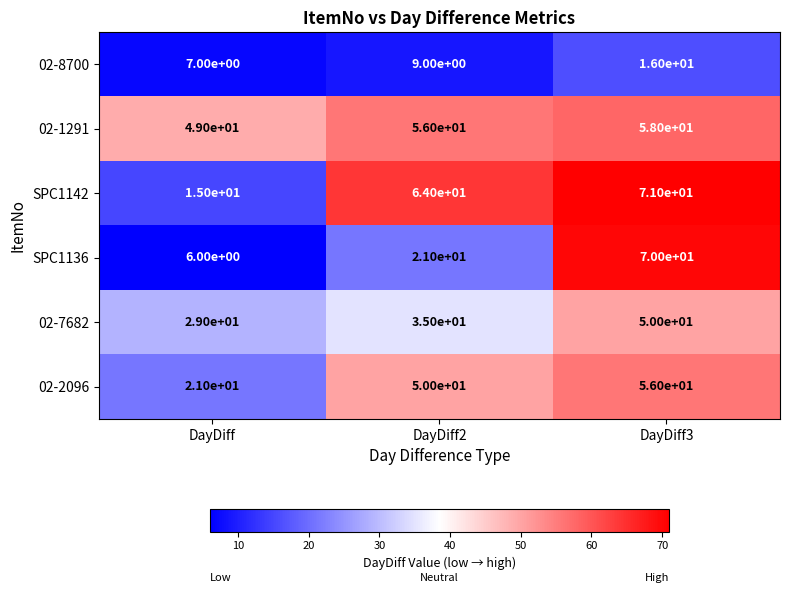

Where is SPC1142 nearest to the value 43?

DayDiff2